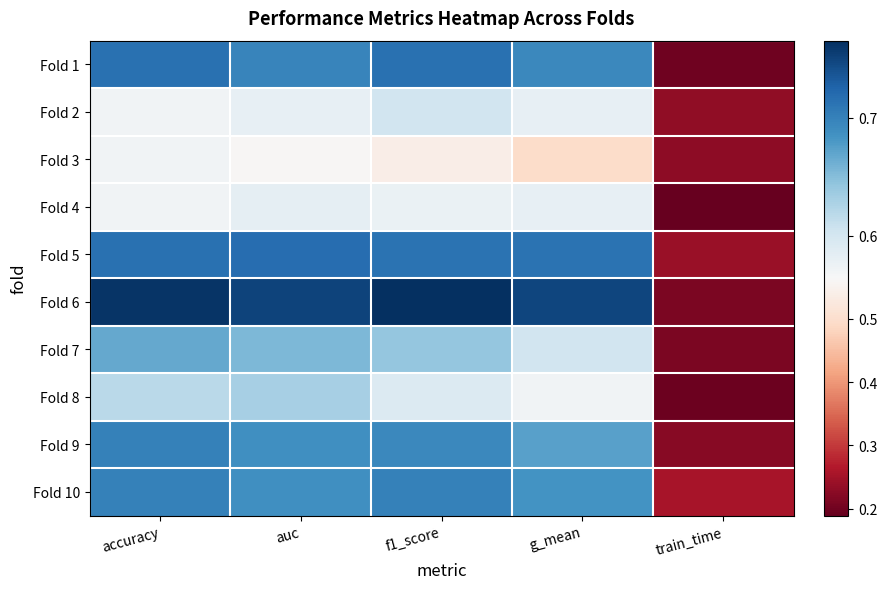

Rank the series at g_mean from highest to lowest value.

Fold 6, Fold 5, Fold 1, Fold 10, Fold 9, Fold 7, Fold 2, Fold 4, Fold 8, Fold 3